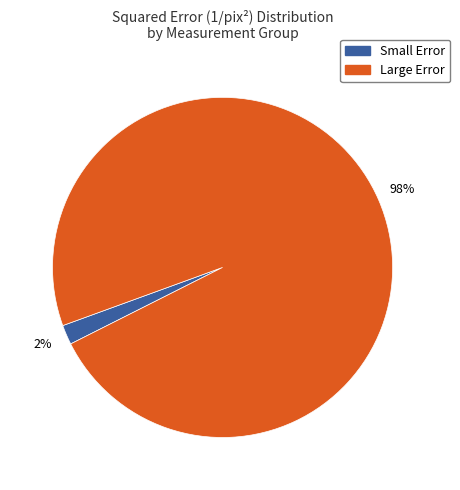

Which category accounts for the majority?

Large Error